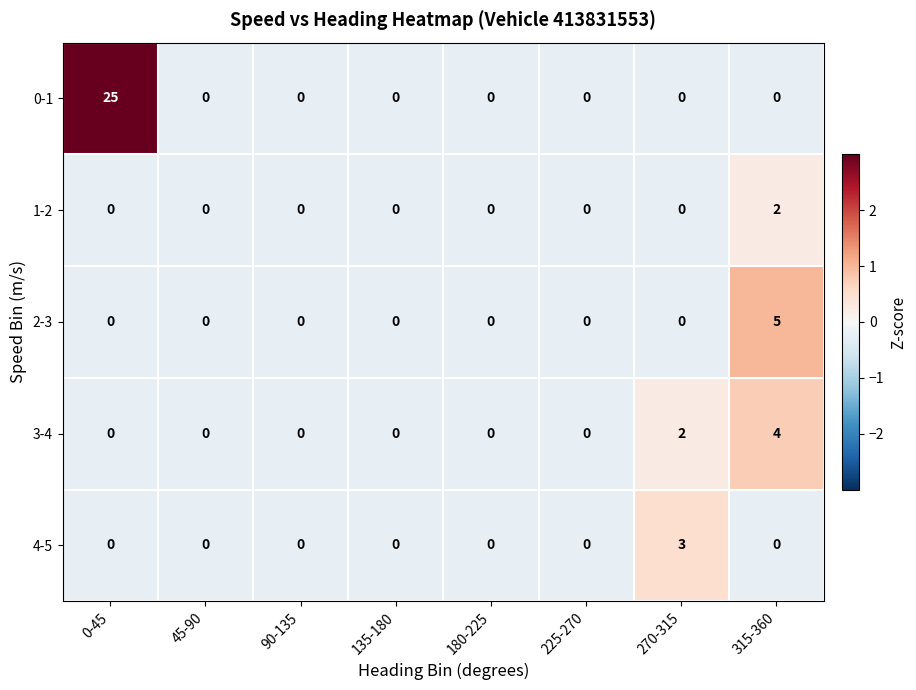

Rank the series by their maximum value, from lowest to highest.

1-2, 4-5, 3-4, 2-3, 0-1